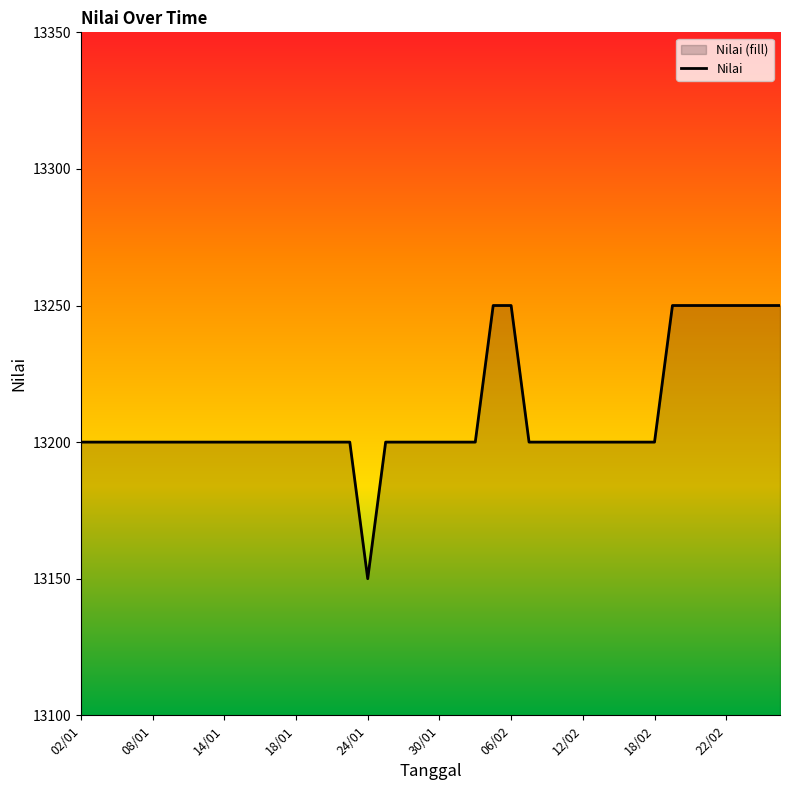

The value at 22/02 is 13250. True or false?

True